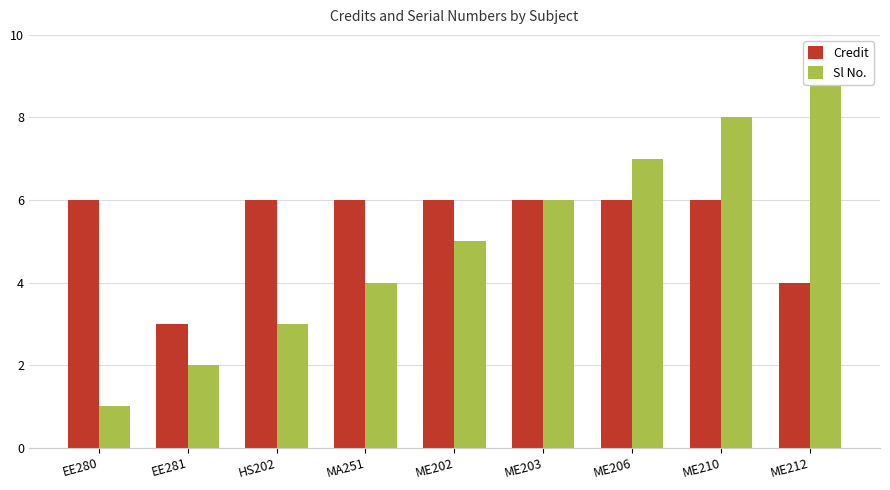

What is the label of the 9th bar from the left?

ME212